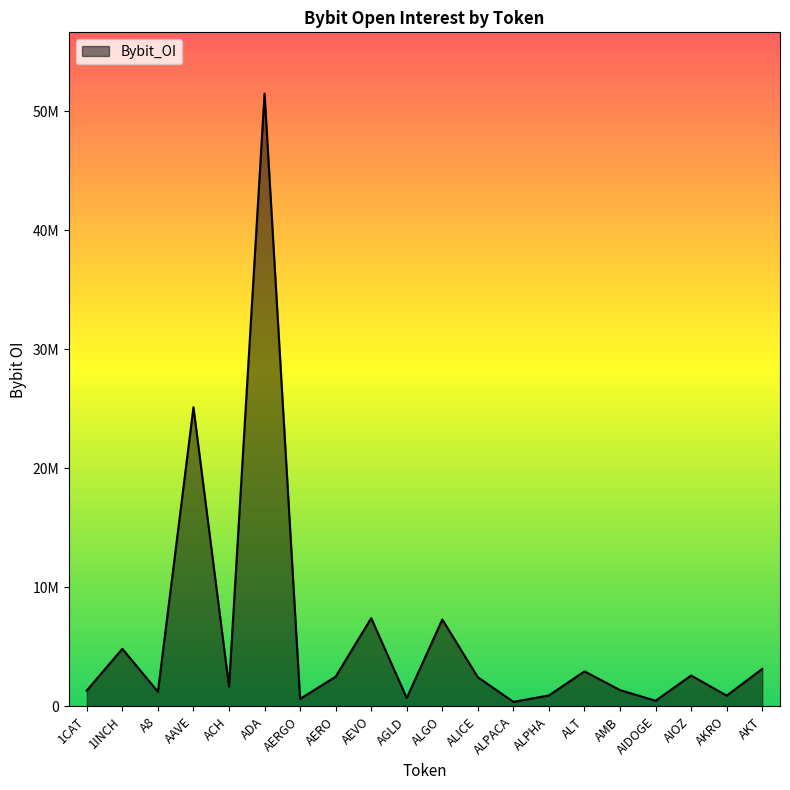

The value at AERGO is 321035. True or false?

False